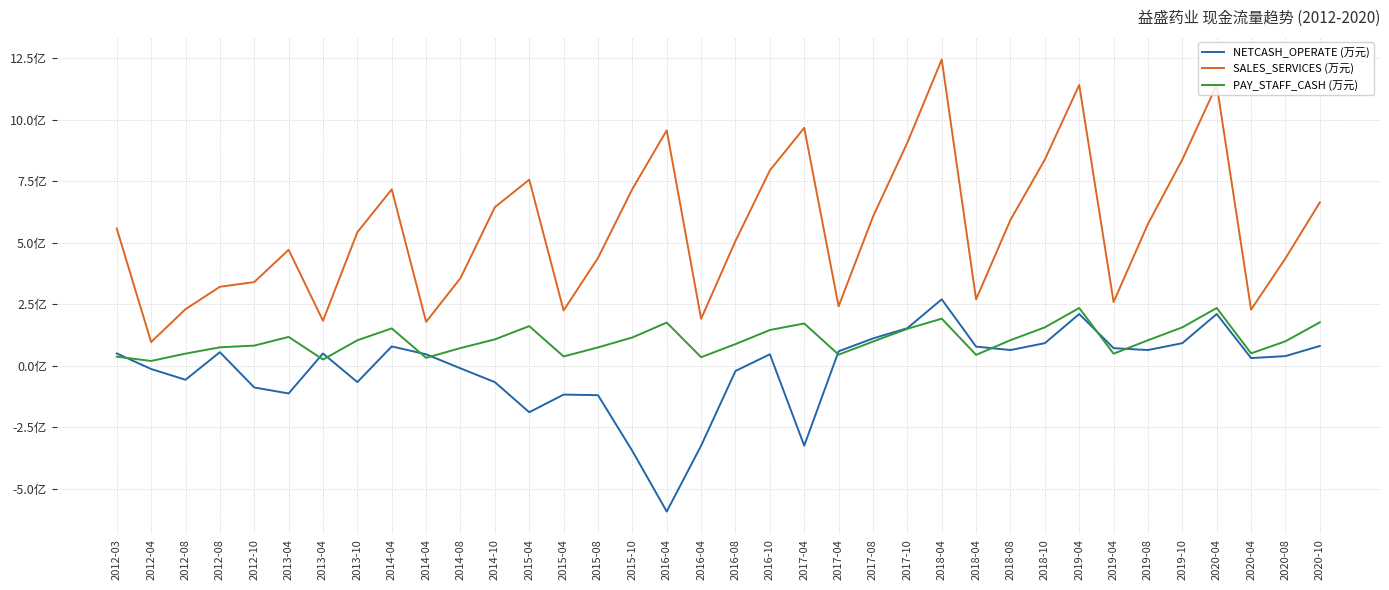

What are all the series names shown in the legend?

NETCASH_OPERATE (万元), SALES_SERVICES (万元), PAY_STAFF_CASH (万元)